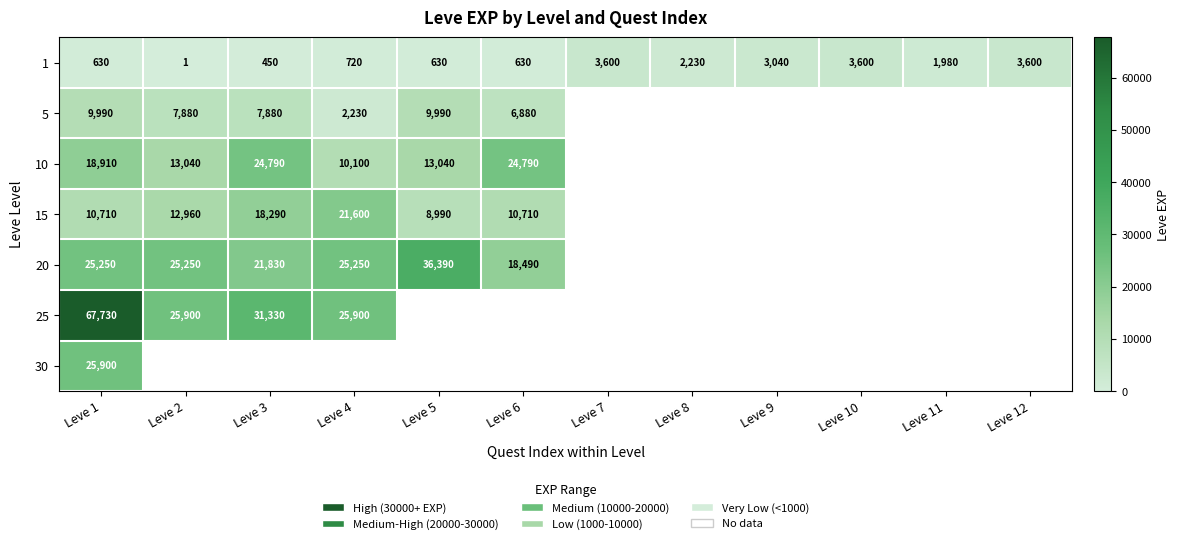

Is the value of 1 at Leve 3 greater than the value of 5 at Leve 2?

No